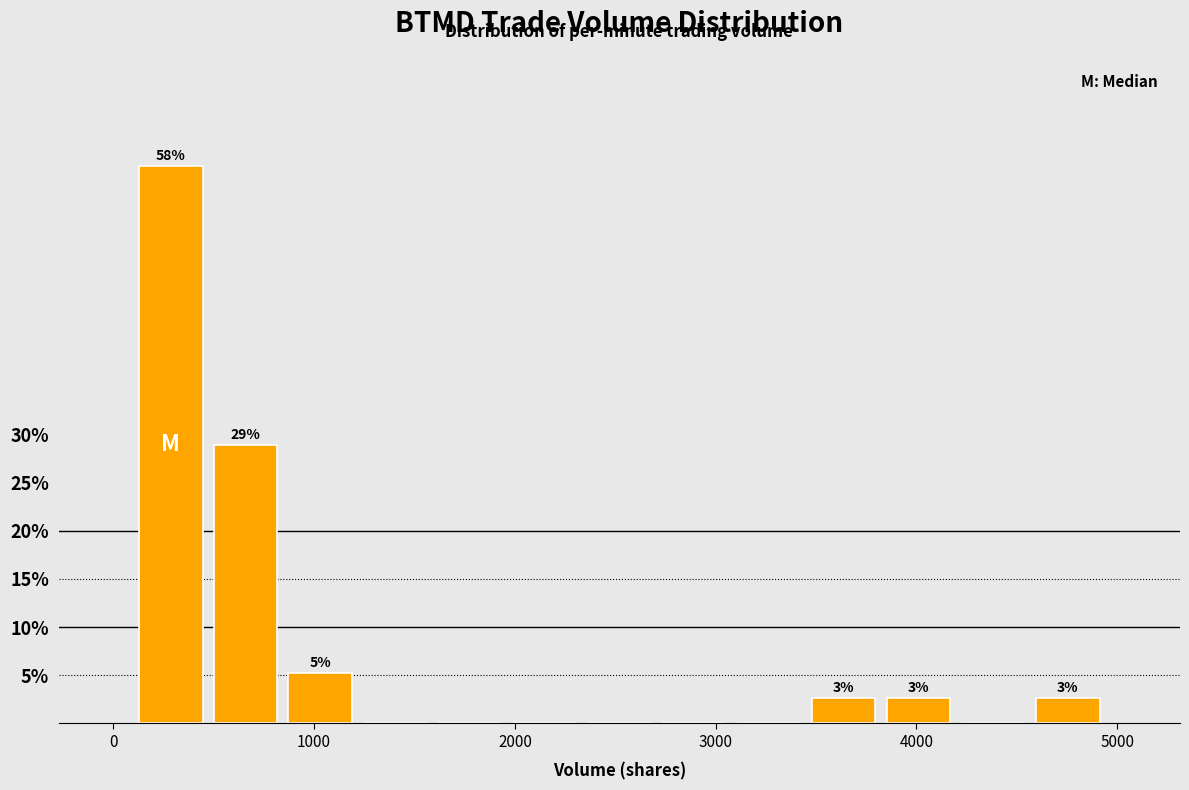

Around what value on the x-axis is the tallest bar? Give the approximate position of its centre, as read against the axis.

300